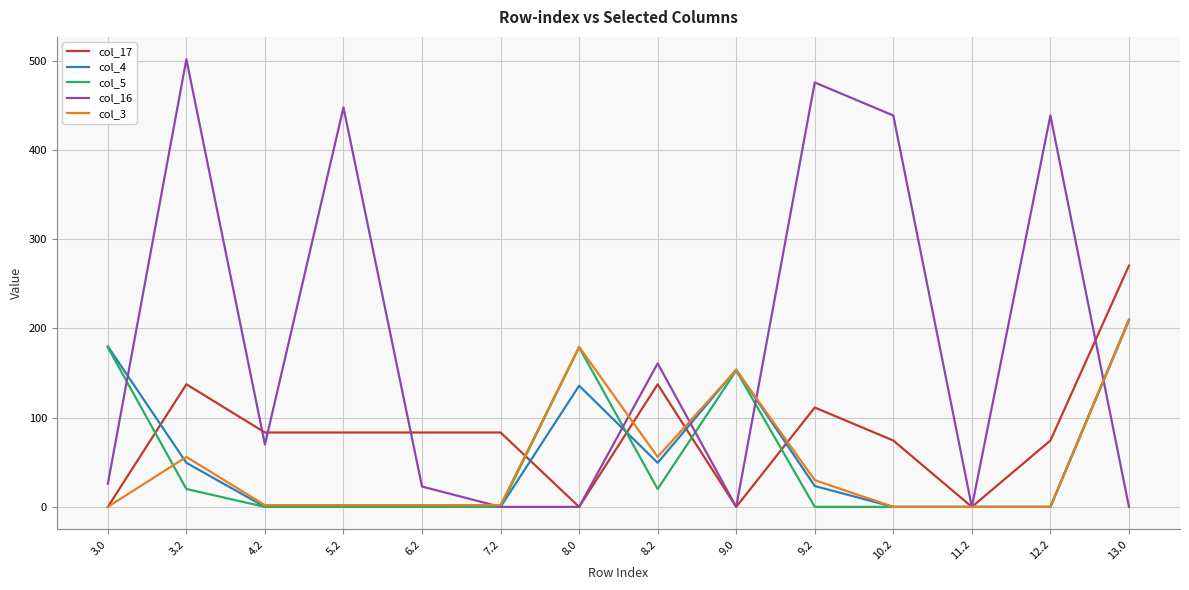

The value of col_4 at 11.2 is -118.8. True or false?

False